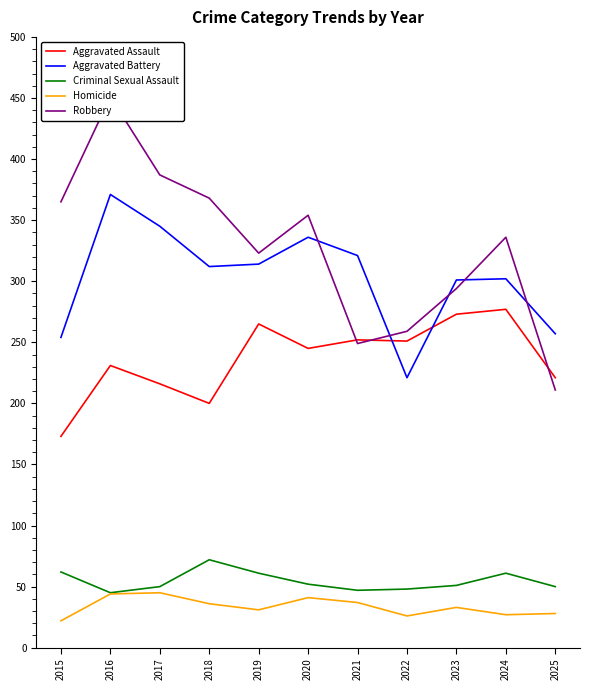

What is the sum of the Homicide values at 2019 and 2020?

72